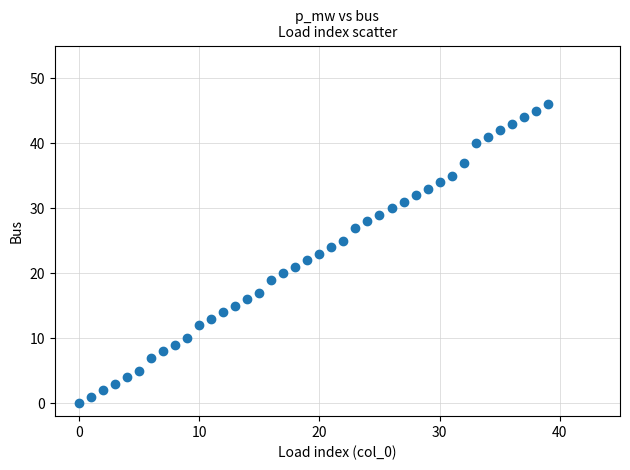

What is the range of Y values (max minus min)?

46